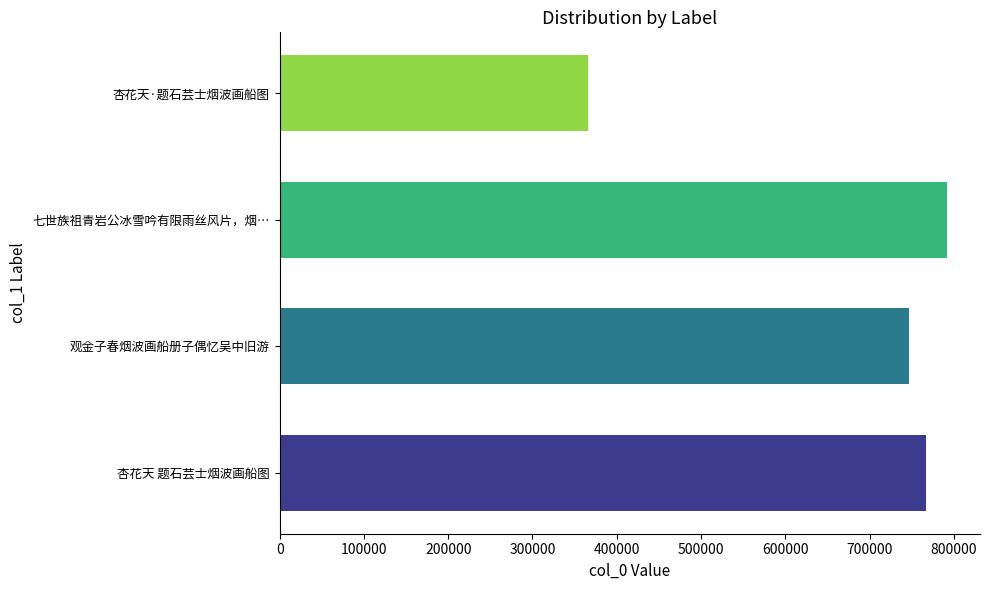

Does the chart contain any negative values?

No